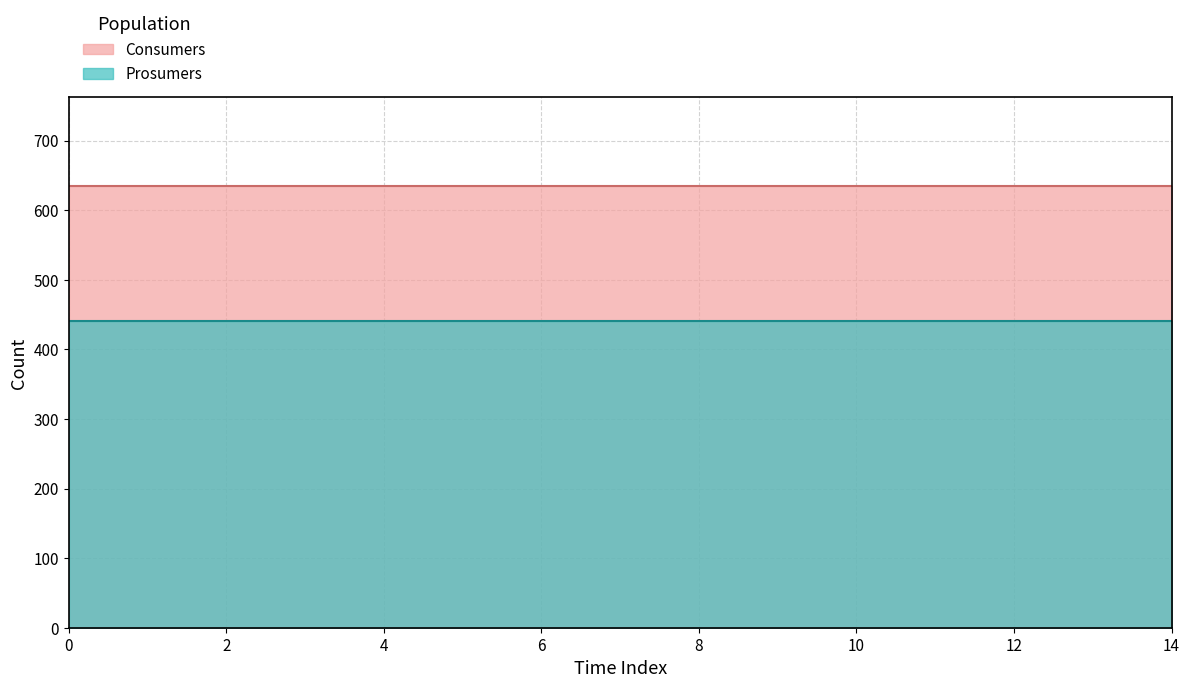

What is the sum of all Consumers values?

9525